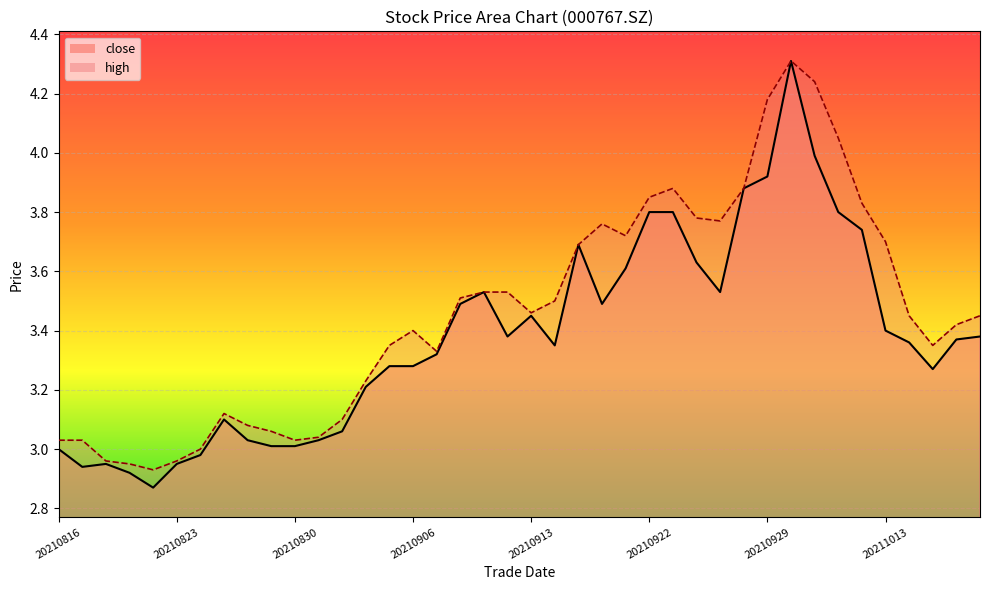

The value of high at 20210929 is 5.8. True or false?

False